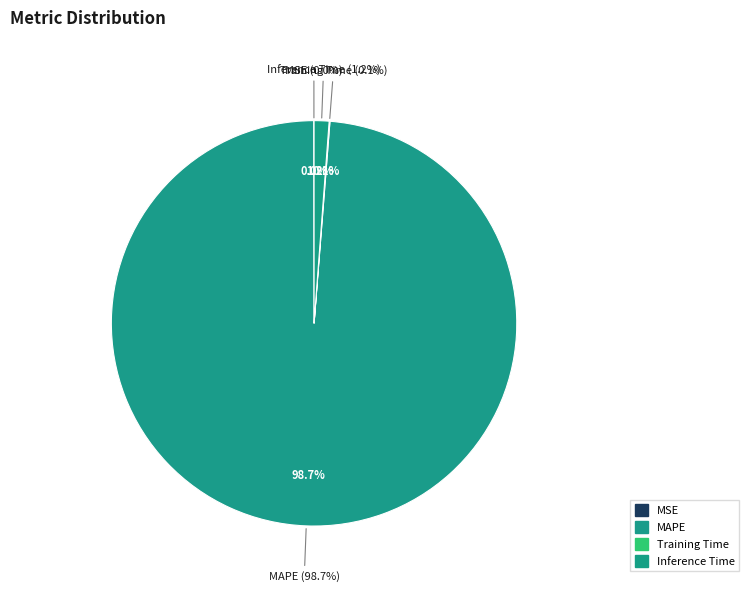

What percentage is the Inference Time slice, to the nearest percent?

1%